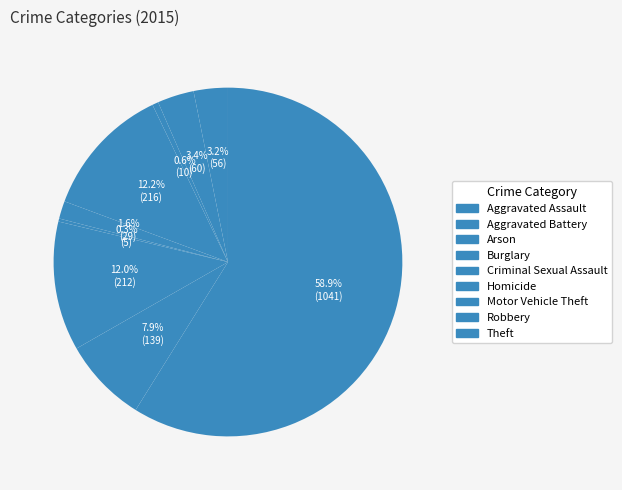

Count the number of slices in the pie.

9